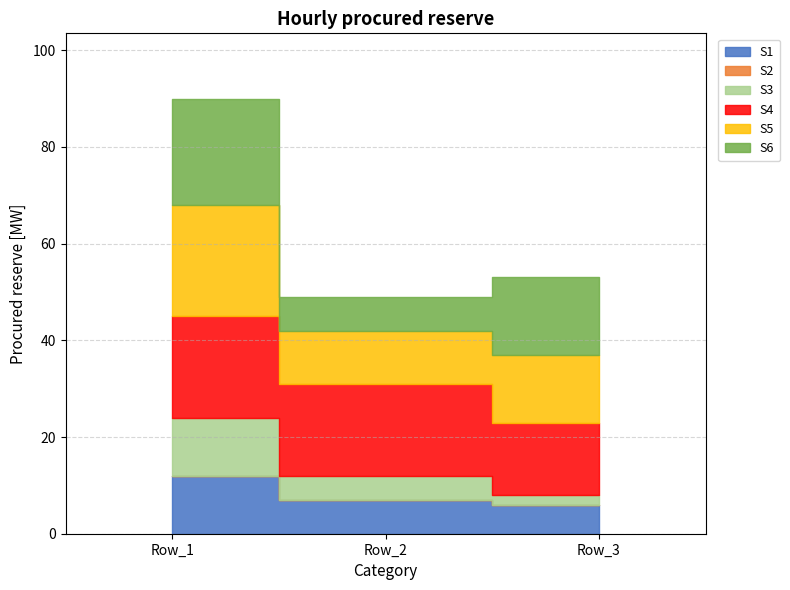

What is the spread (max minus min) of values at Row_2?

19